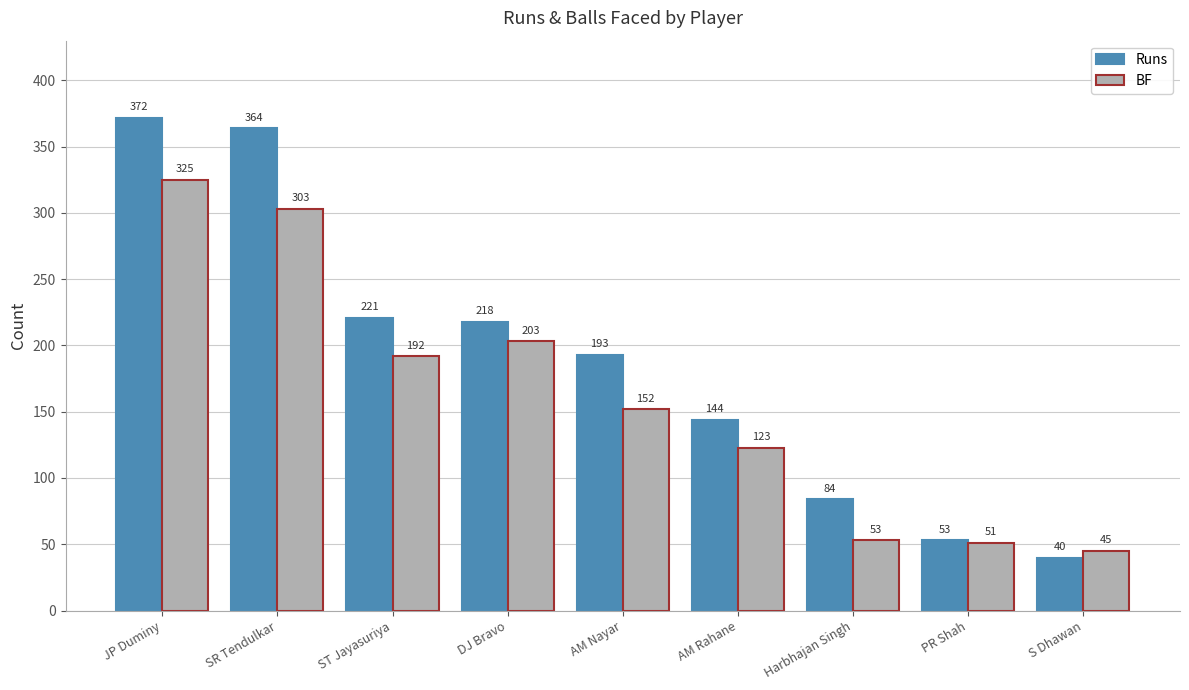

How many categories are shown in the chart?

9